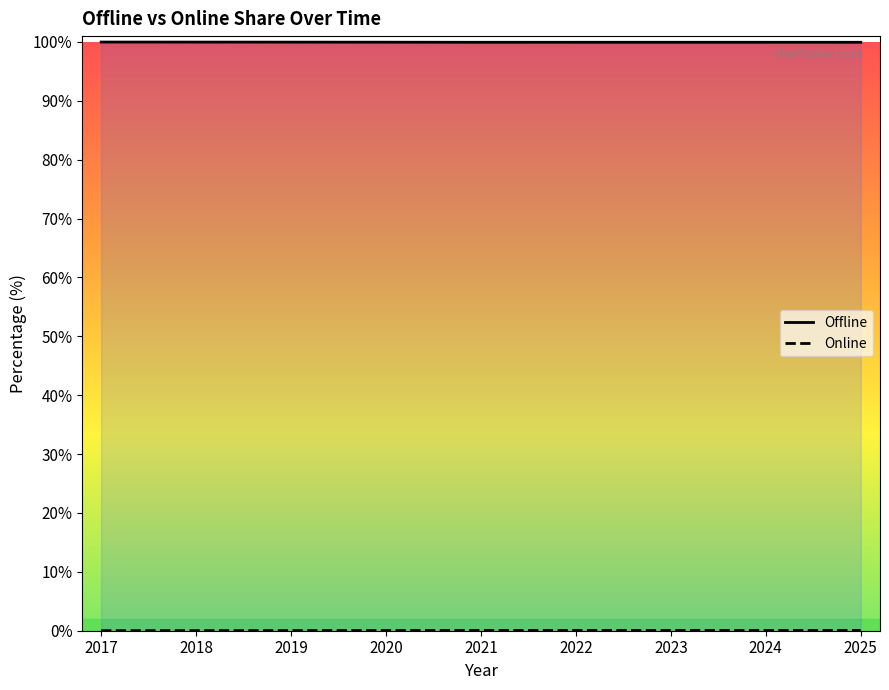

The value of Online at 2021 is 0.0. True or false?

False